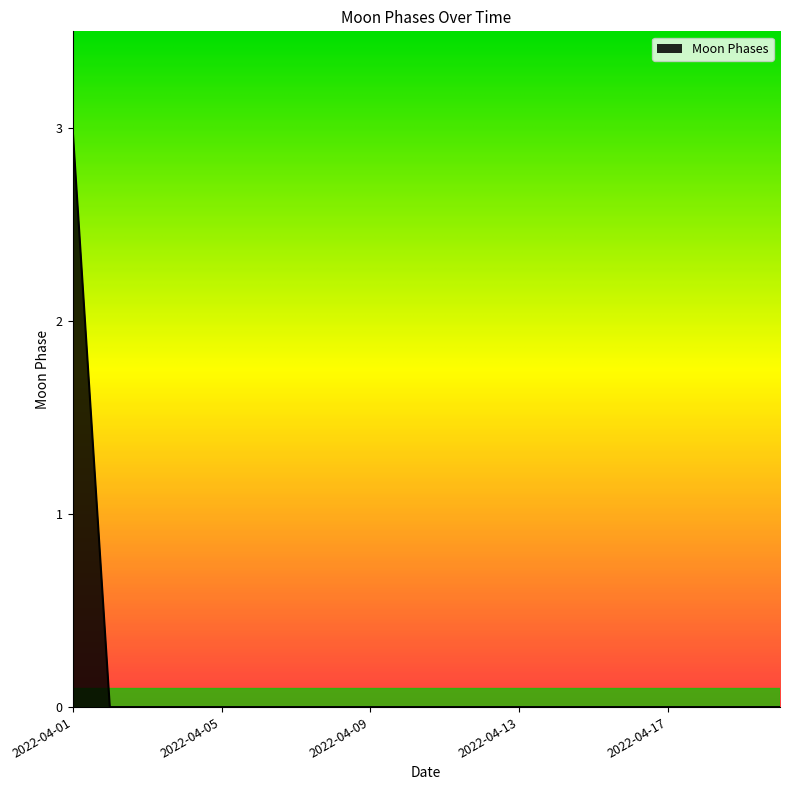

What is the greatest value displayed?

3